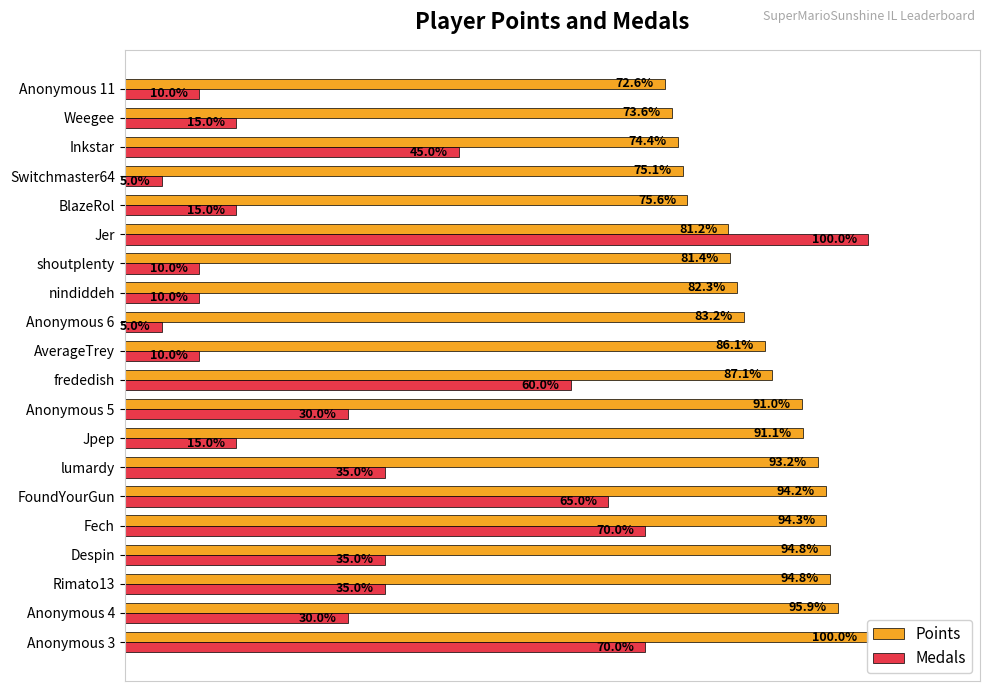

How many categories are shown in the chart?

20